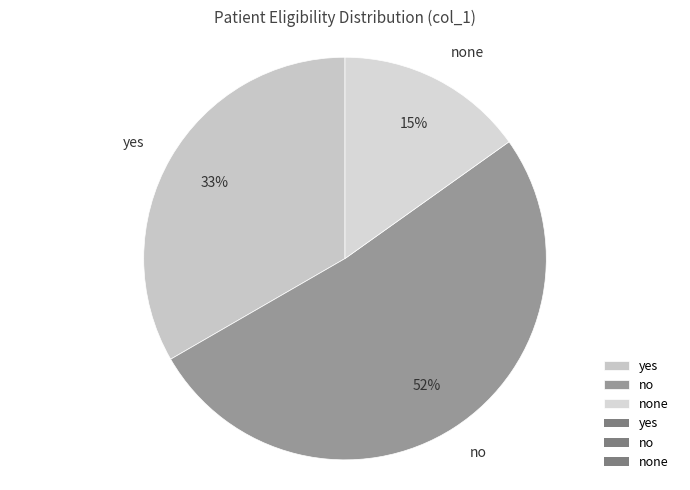

Does yes represent more than half of the total?

No